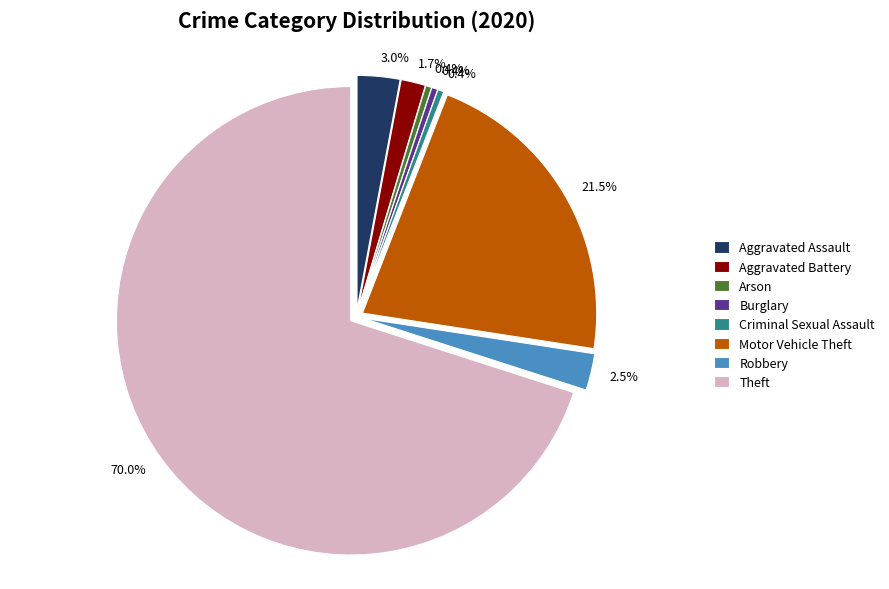

Do Aggravated Battery and Burglary together represent more than half of the pie?

No